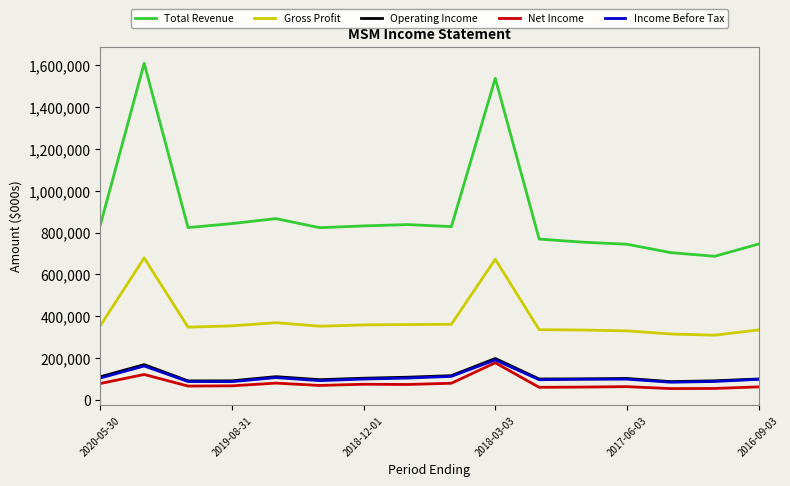

Which series has the largest total across all categories?

Total Revenue